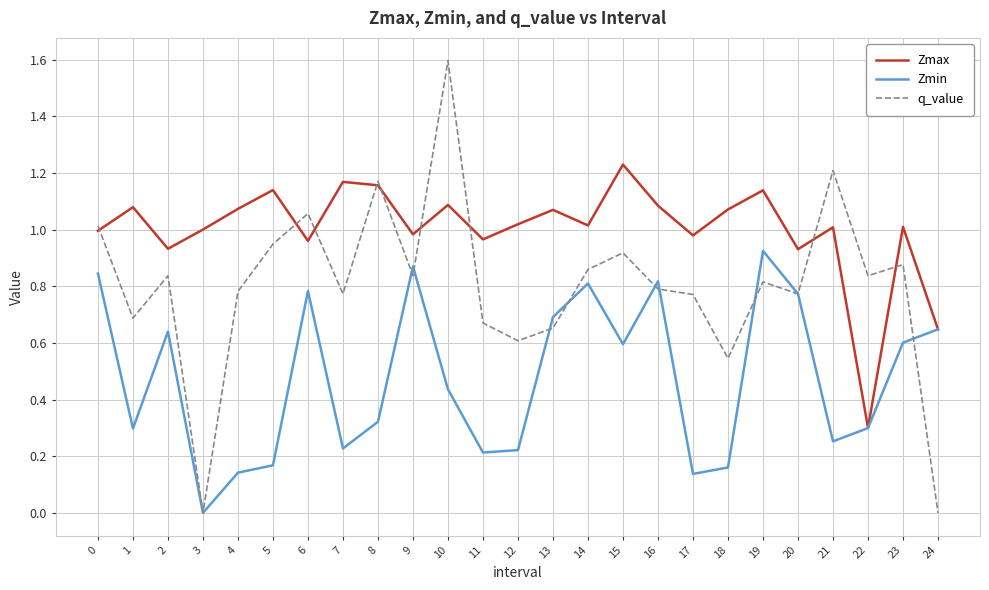

Between 11 and 23, which series saw the biggest shift?

Zmin